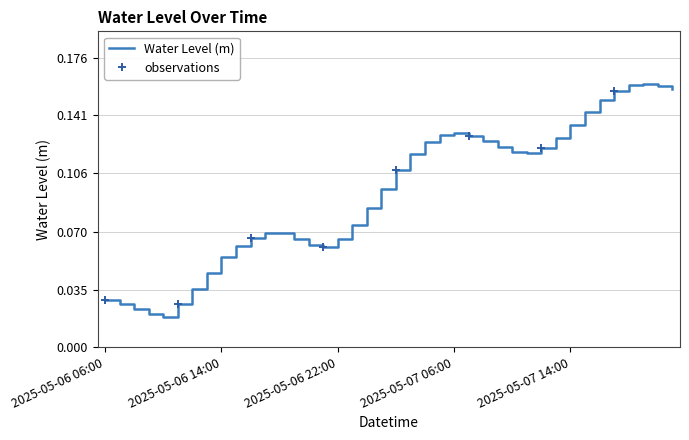

Where is the first local maximum?

2025-05-06 18:00